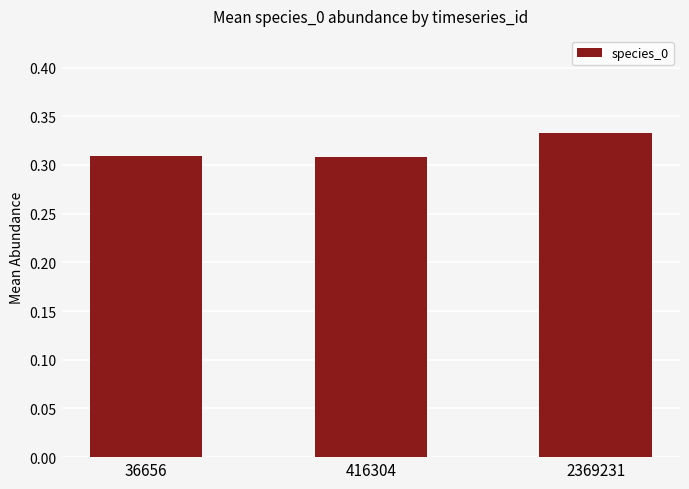

Between 416304 and 2369231, which is larger?

2369231